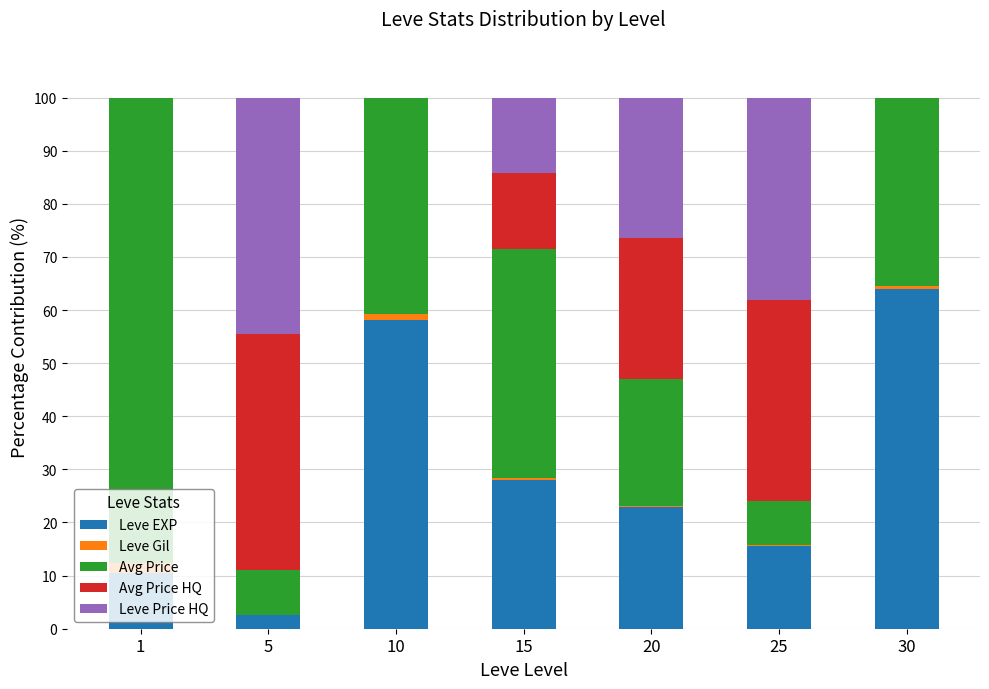

What is the maximum value for Leve EXP?

64.0